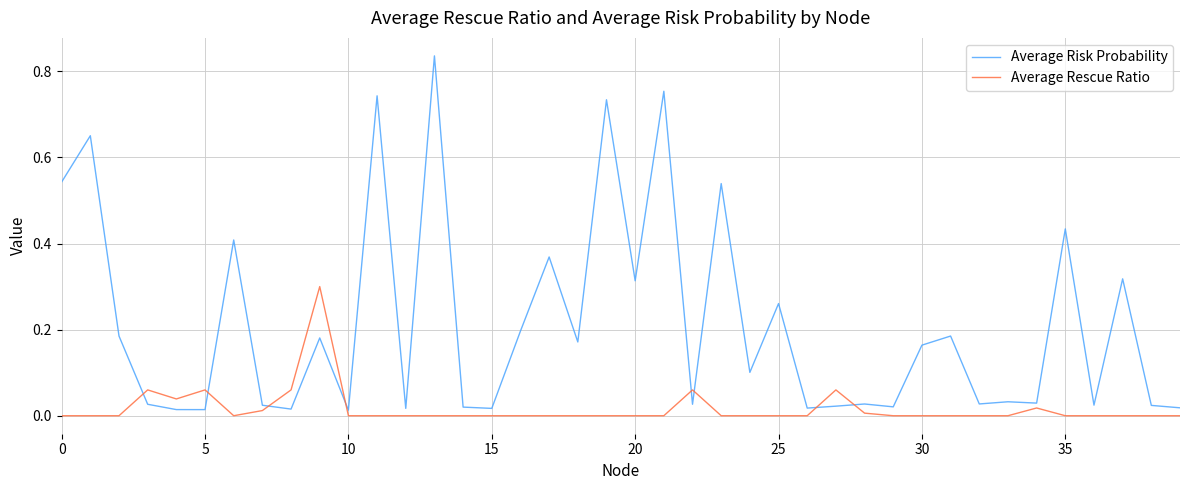

Which series has the largest range (max minus min)?

Average Risk Probability